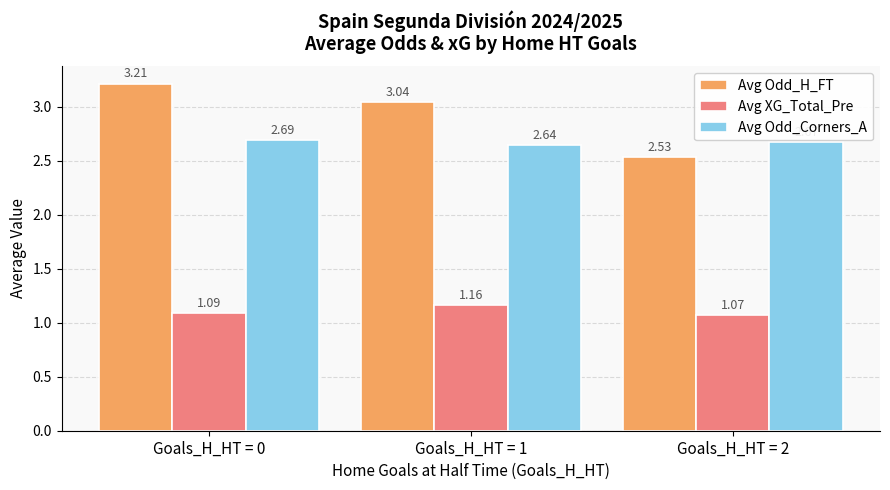

Between Goals_H_HT = 0 and Goals_H_HT = 1, which series saw the biggest shift?

Avg Odd_H_FT